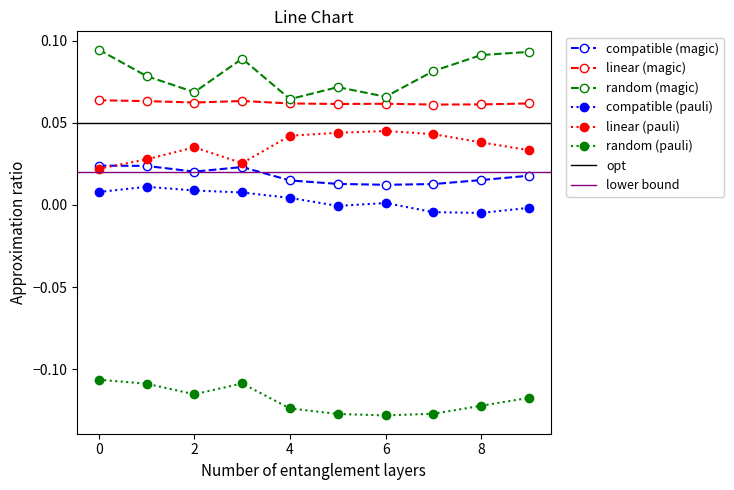

Where is the first local maximum for linear (pauli)?

2